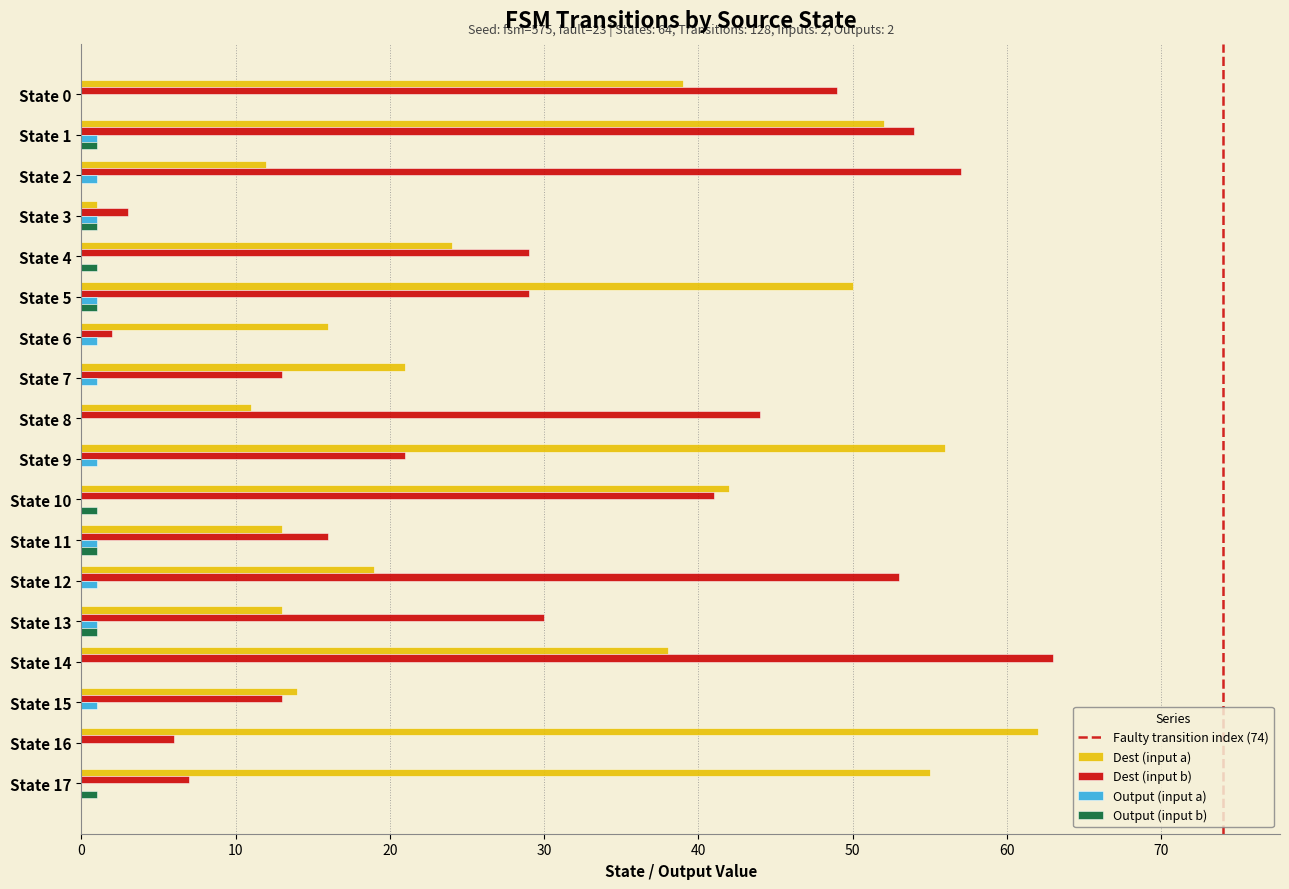

Is the value of Output (input a) at State 1 greater than the value of Output (input b) at State 16?

Yes